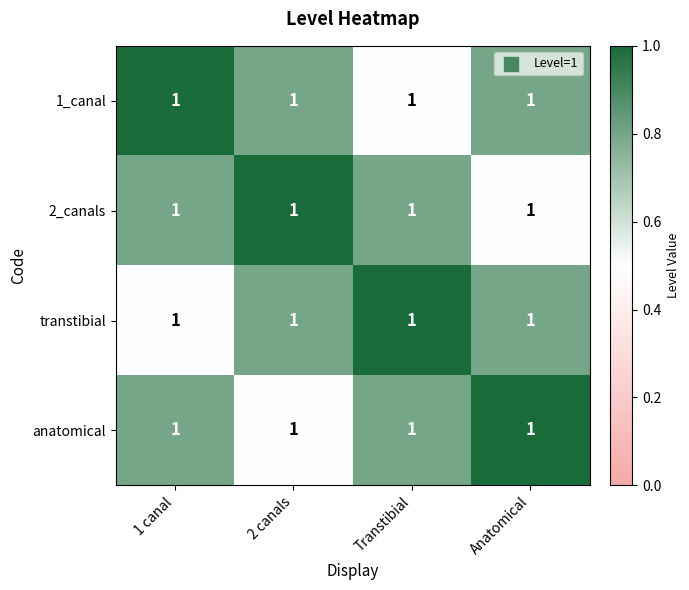

The 2_canals series shows 0.5 at Anatomical. True or false?

True